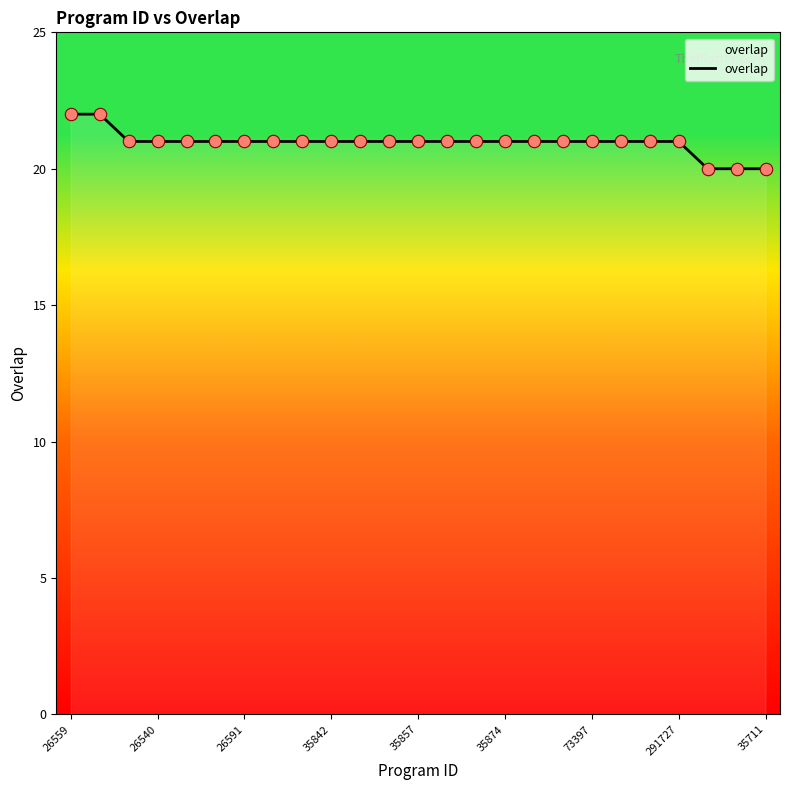

What is the greatest value displayed?

22